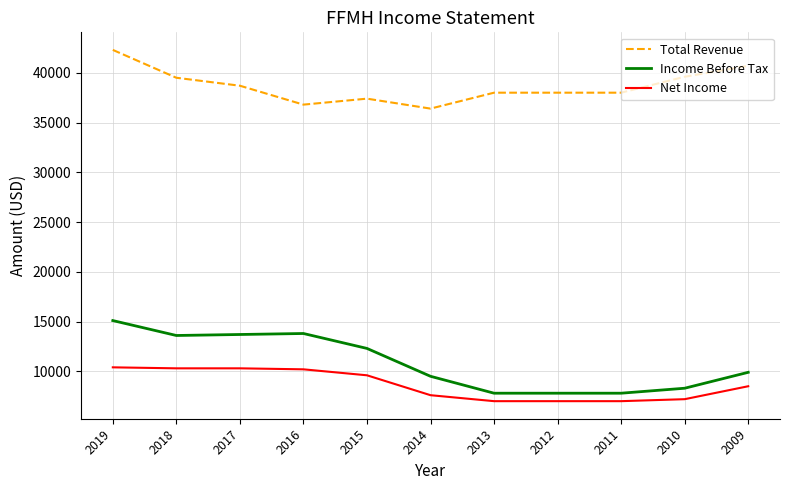

True or false: Net Income has a value of 4827 at 2009.

False